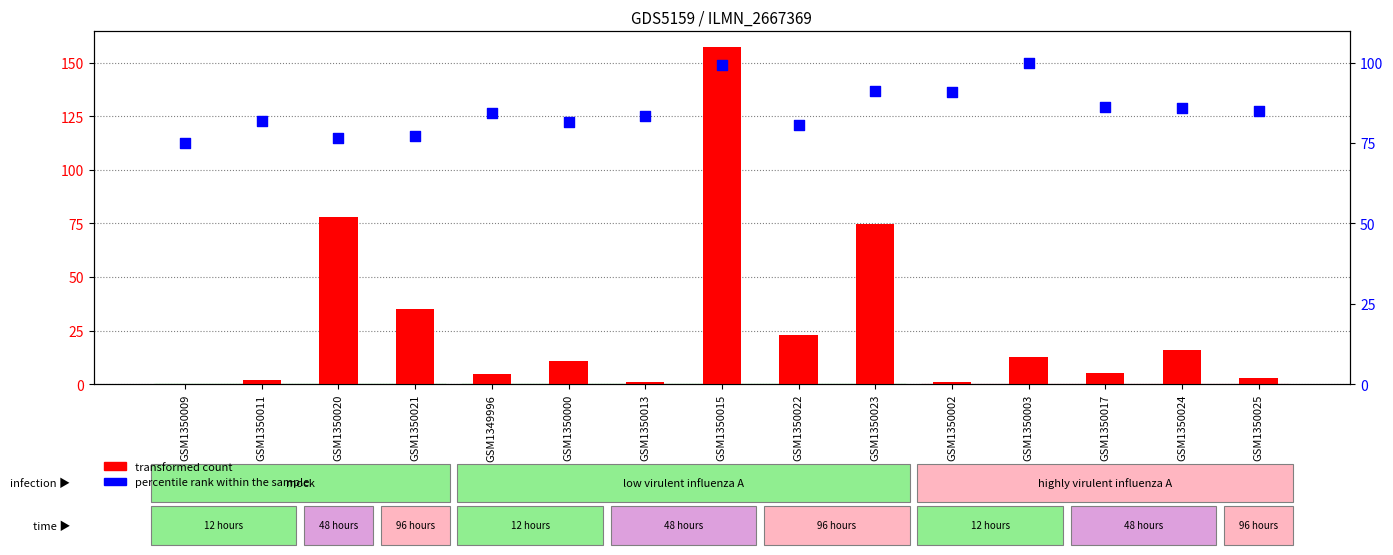

What is the total value across all series at GSM1350013?

84.4